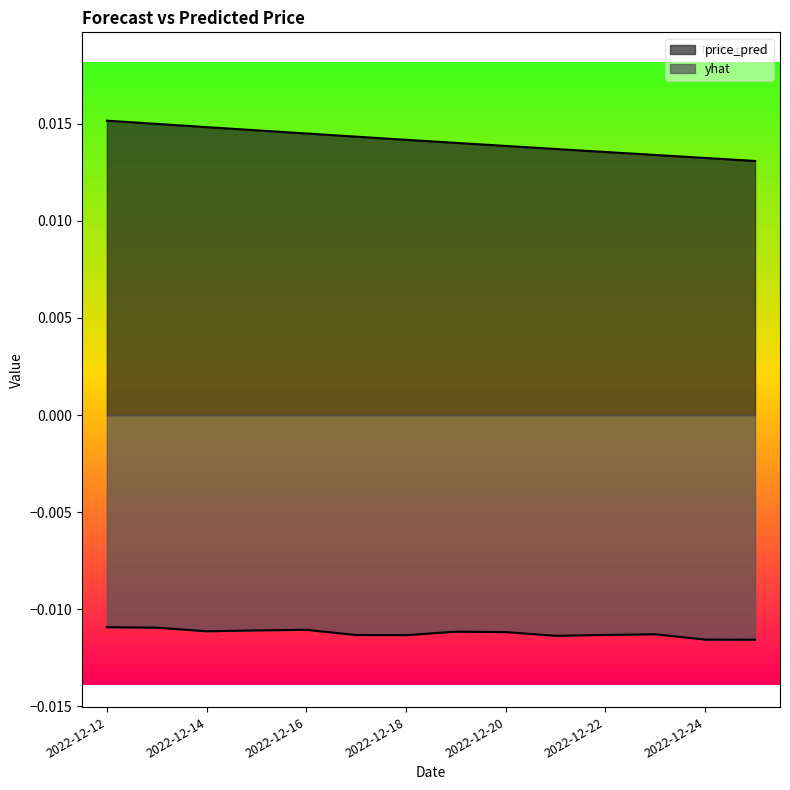

Does the chart display data point markers on the line(s)?

No